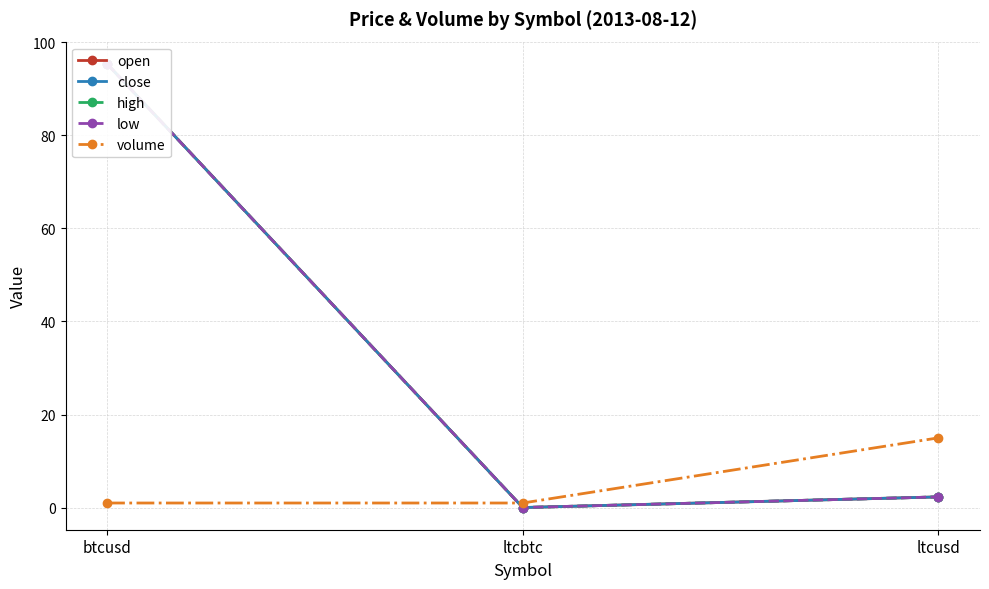

What is the value of the low point at the 3rd from the left?

2.3